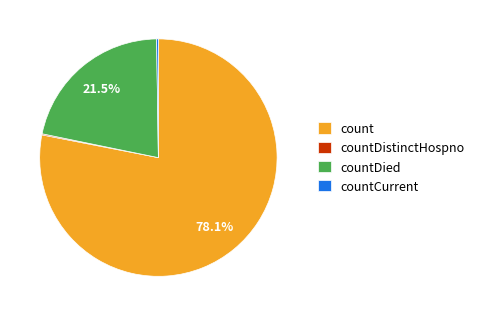

How much of the chart is everything except countDied?

78.5%